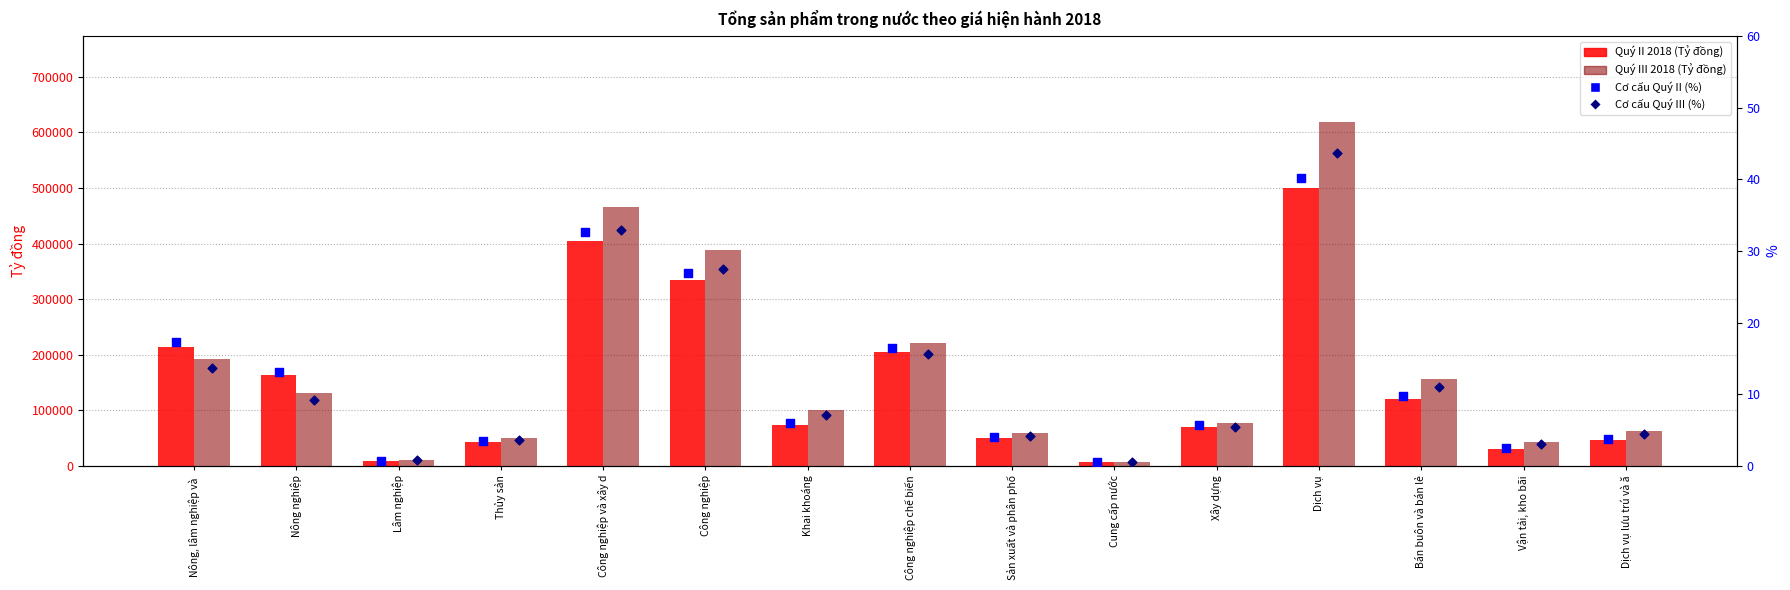

Which series contains the highest Y value?

Quý III 2018 (Tỷ đồng)